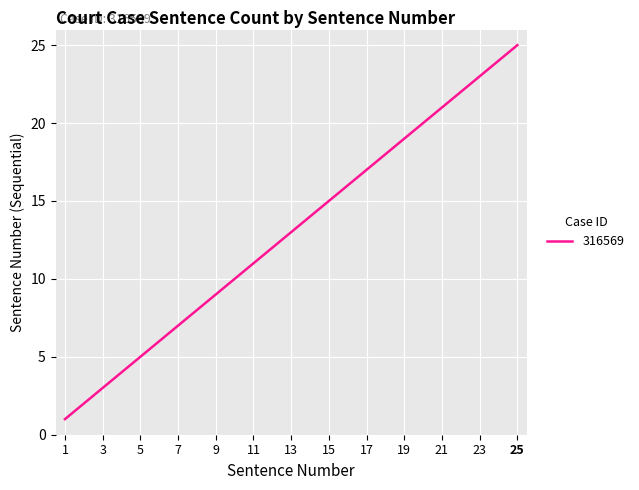

What is the difference between the maximum and minimum values?

24